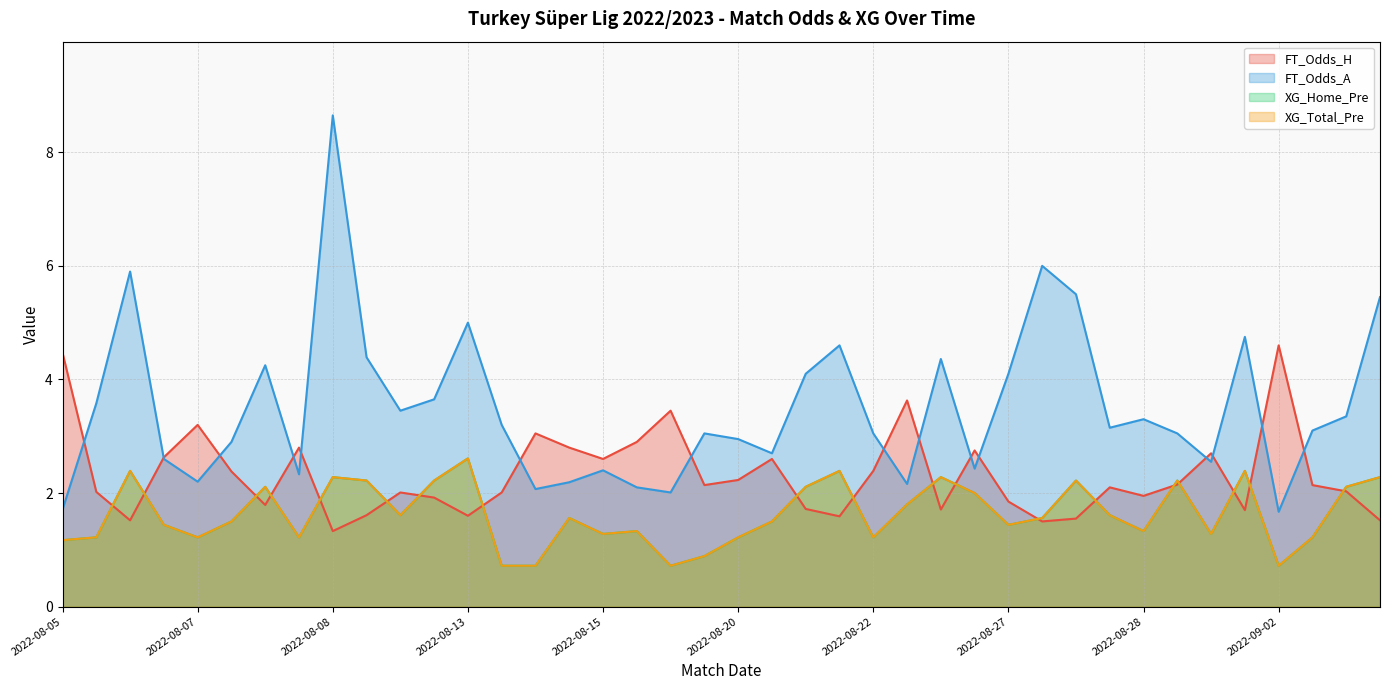

What is the lowest value of the FT_Odds_A series?

1.7